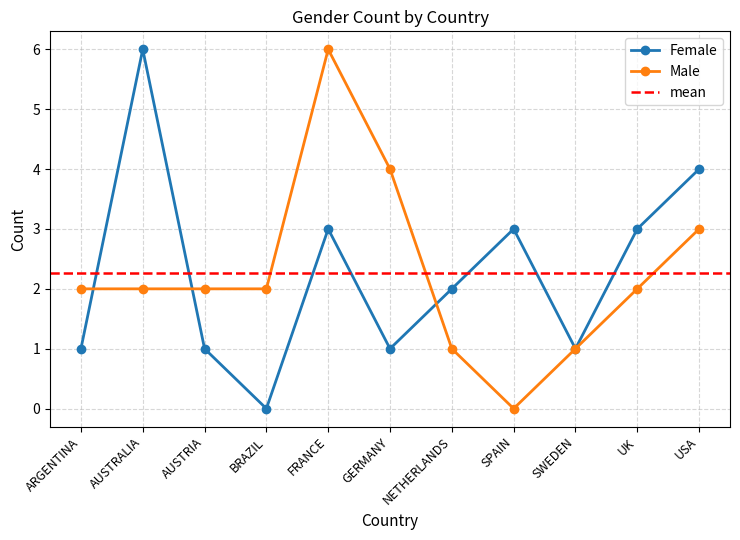

At how many categories does at least one series exceed 4?

2